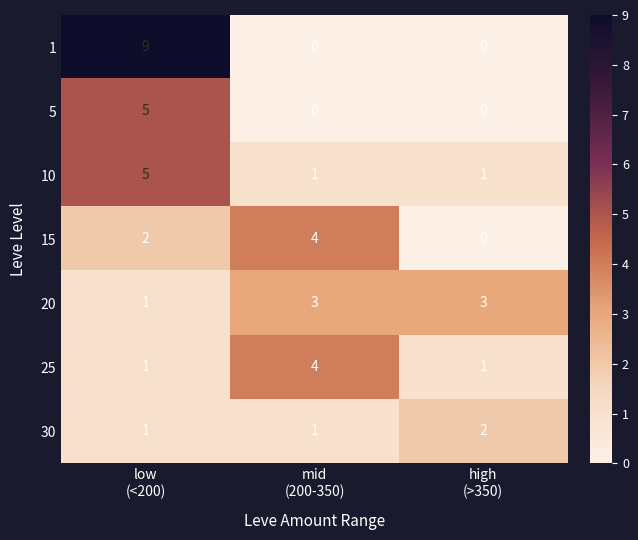

What is the sum of all 25 values?

6